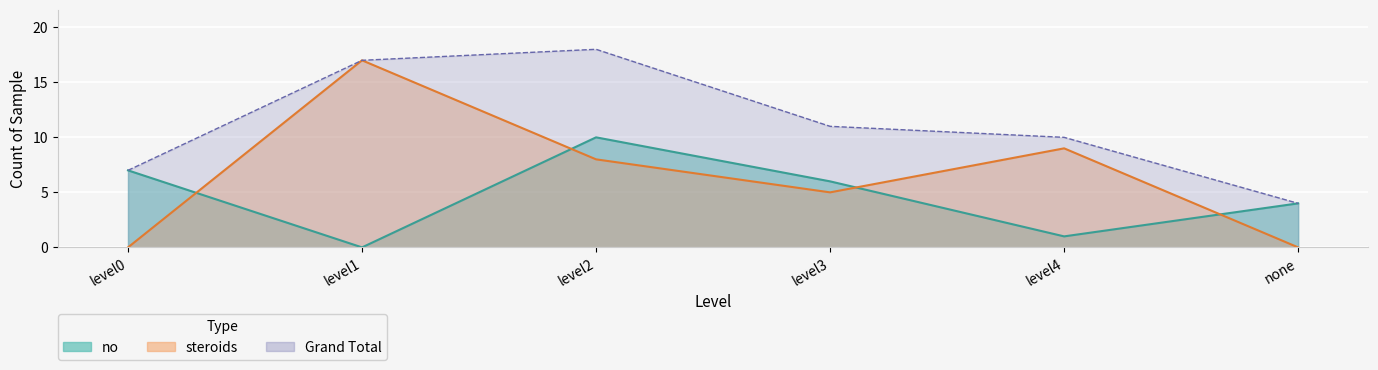

The no series shows 1 at none. True or false?

False